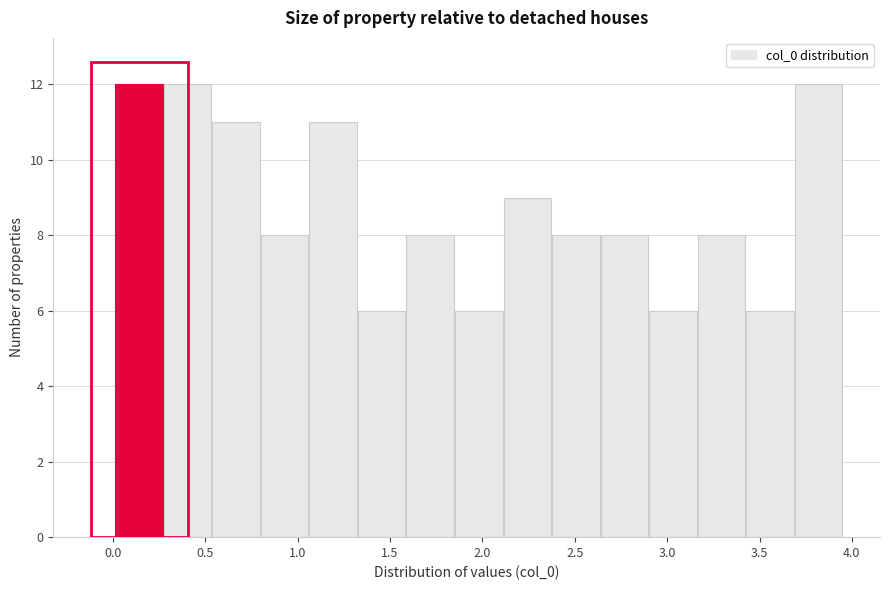

What is the height of the bar covering 0.55 to 0.80 on the x-axis? Neither the bar edges nor the heights are printed on the chart, so give them approximately, as read against the axes.

11